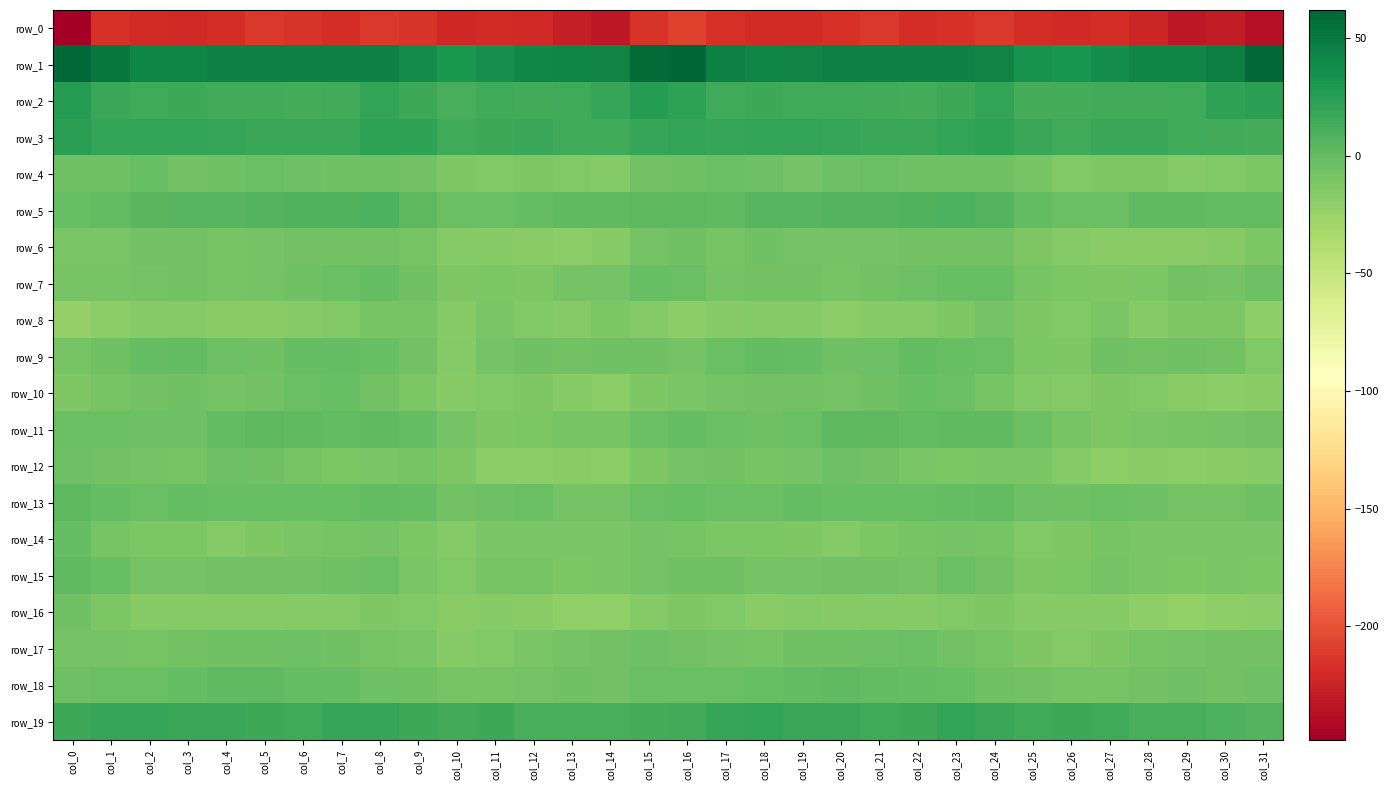

Count the number of categories in the chart.

32